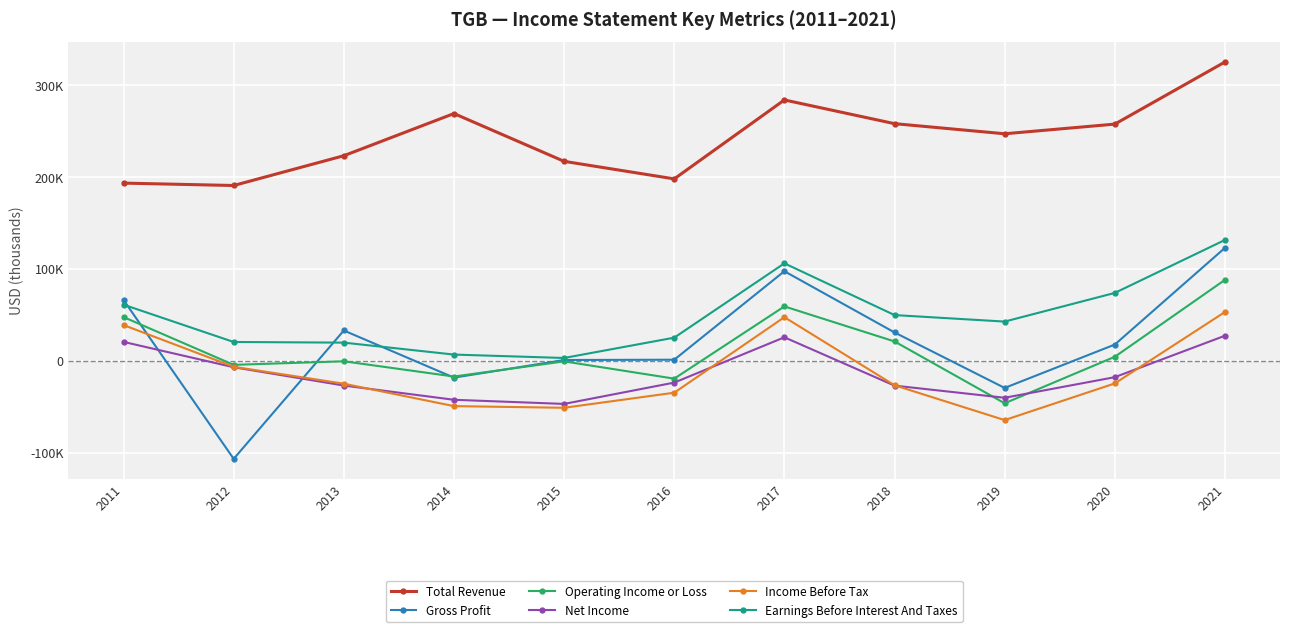

What is the difference between the maximum and minimum values in the Net Income series?

74200